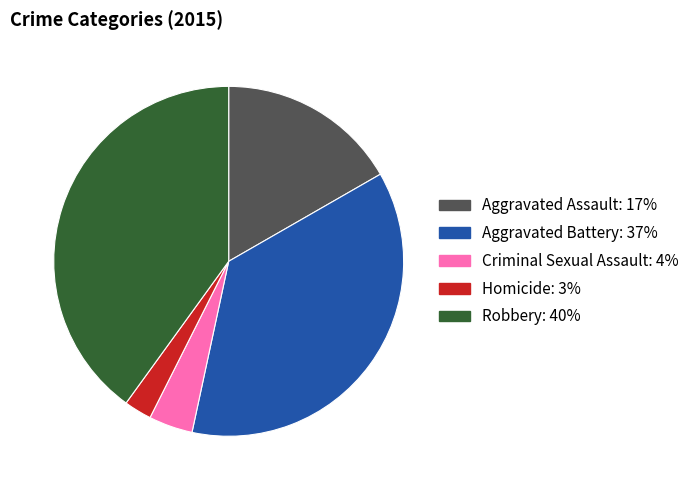

How many segments does this pie chart have?

5